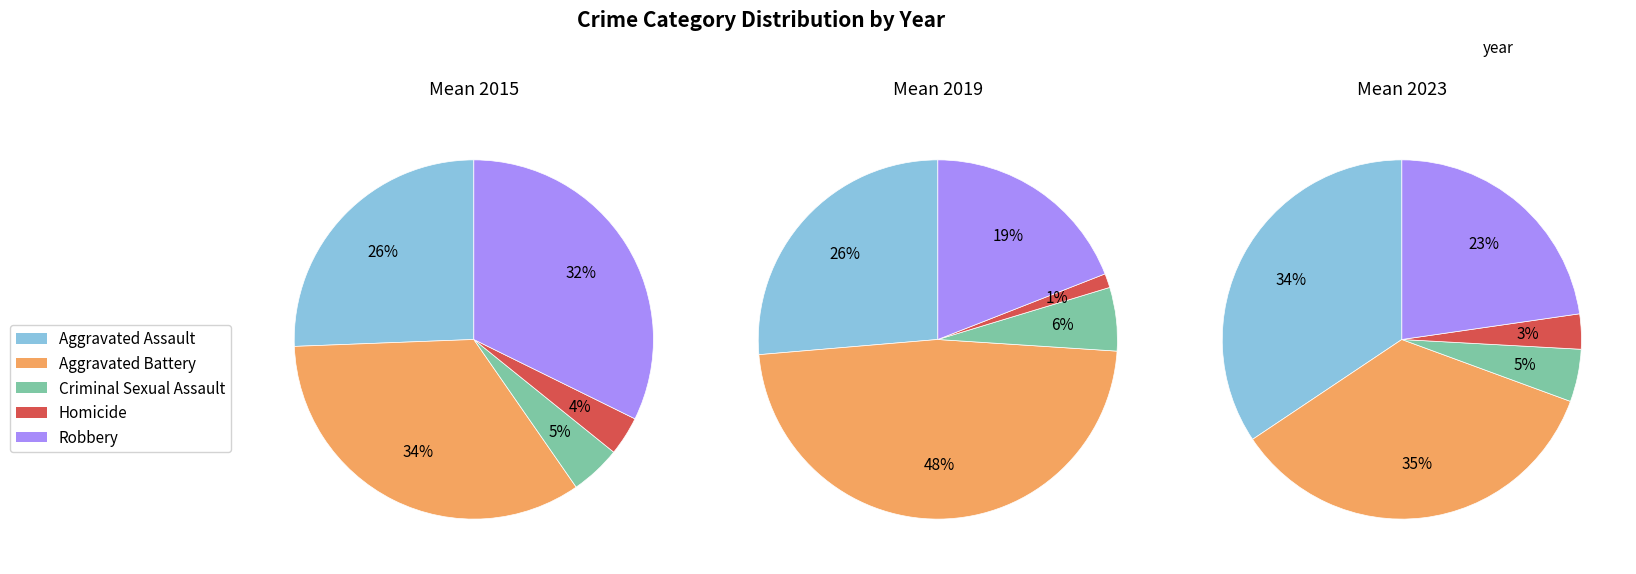

Count the number of slices in the pie.

5